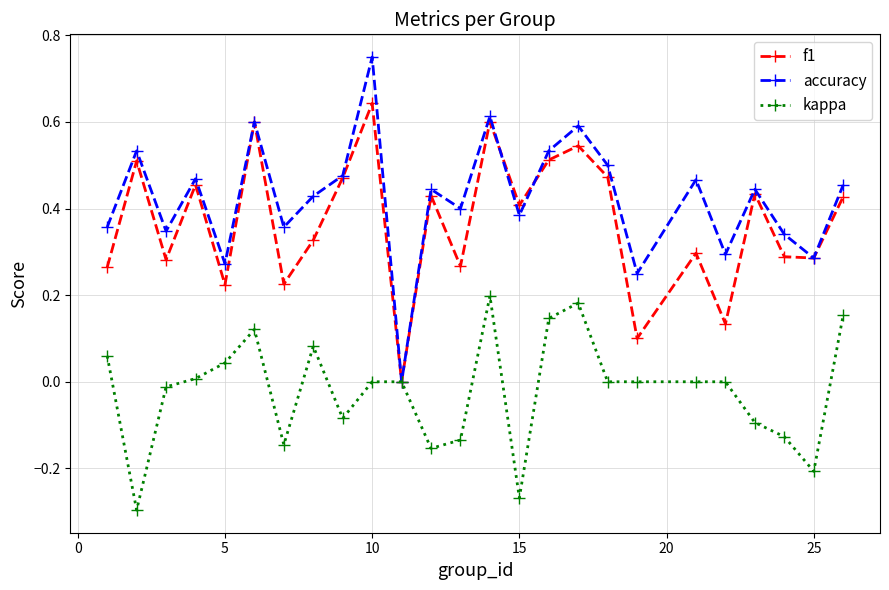

Which series has the widest spread of values?

accuracy